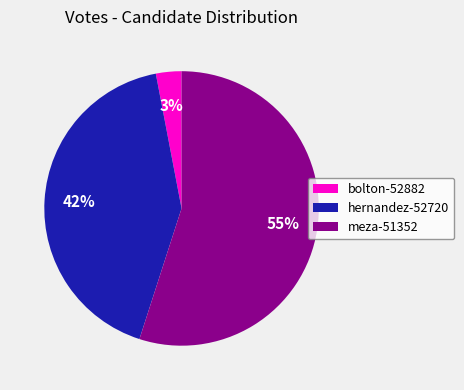

How many slices are in this pie chart?

3